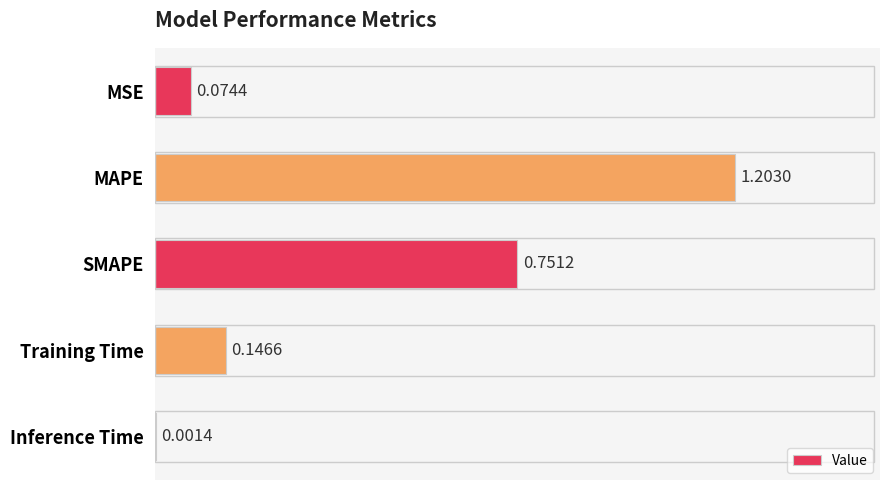

At which label is the value closest to 0?

Inference Time